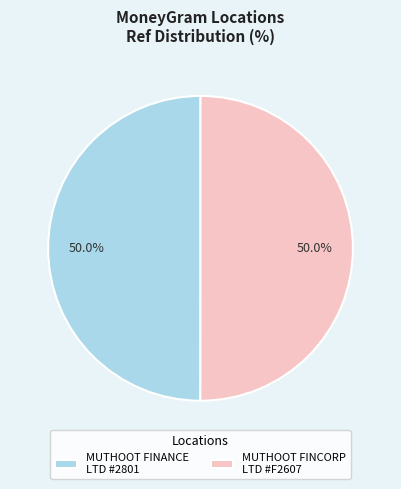

To the nearest percent, what is the average slice percentage?

50%